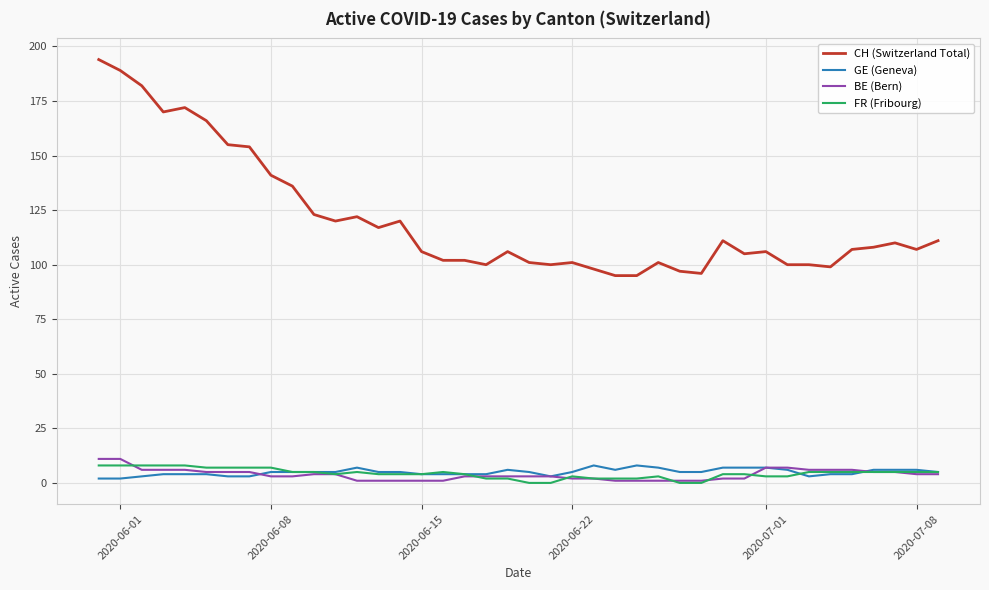

True or false: CH (Switzerland Total) and FR (Fribourg) intersect in this chart.

False